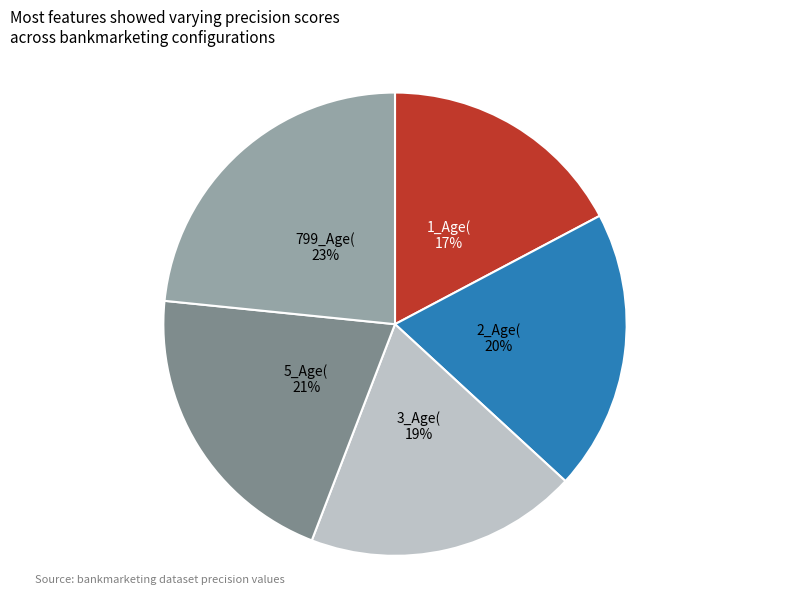

Which slice is the largest?

799_Age(